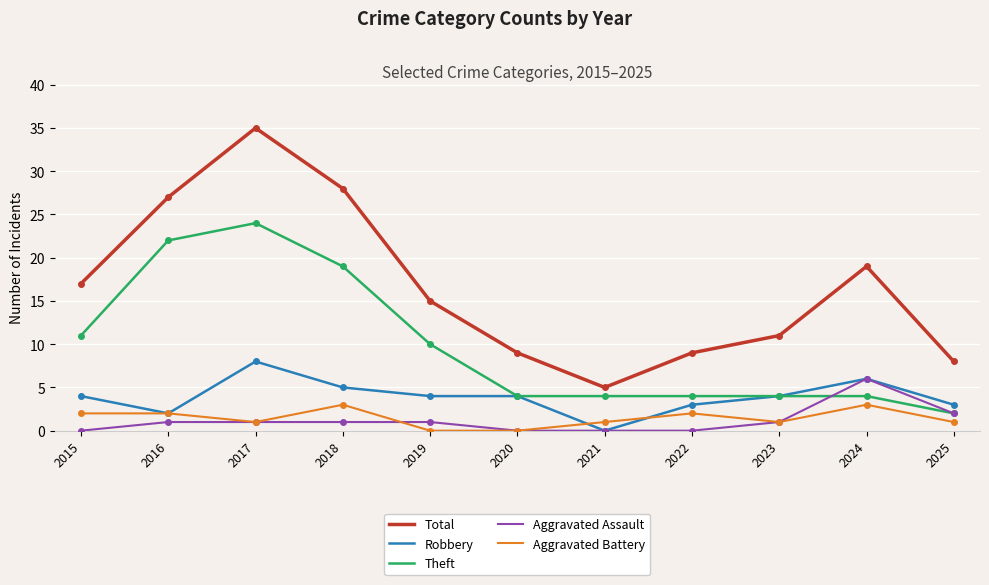

List the series in order of their peak value, lowest first.

Aggravated Battery, Aggravated Assault, Robbery, Theft, Total